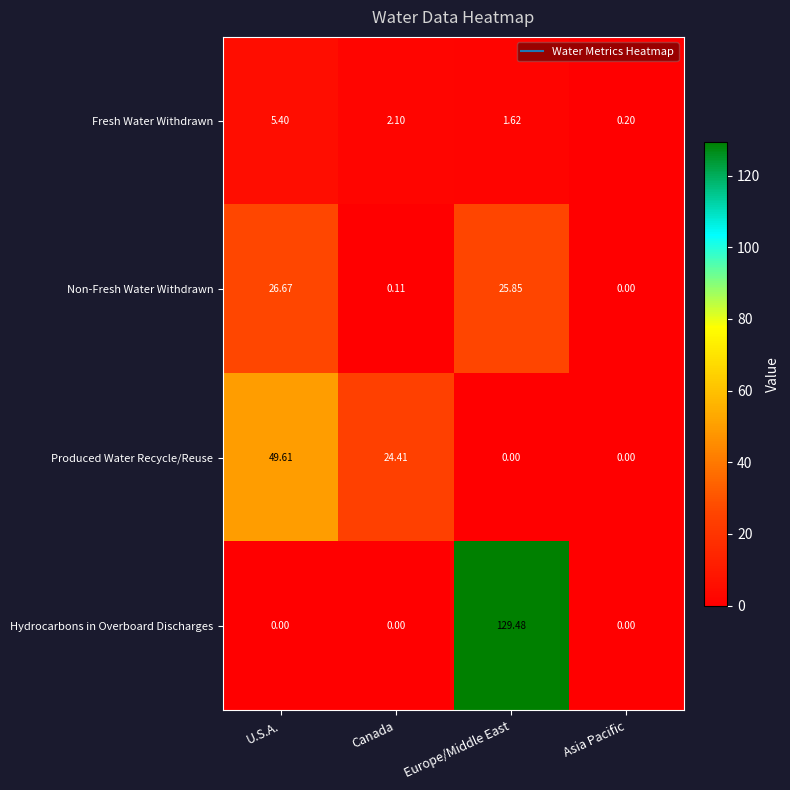

Where is Fresh Water Withdrawn nearest to the value 2?

Canada